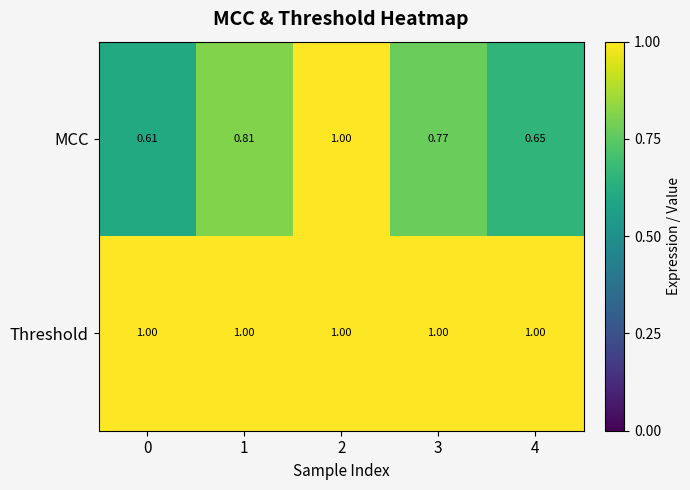

At 4, list the series in order from smallest to largest.

MCC, Threshold